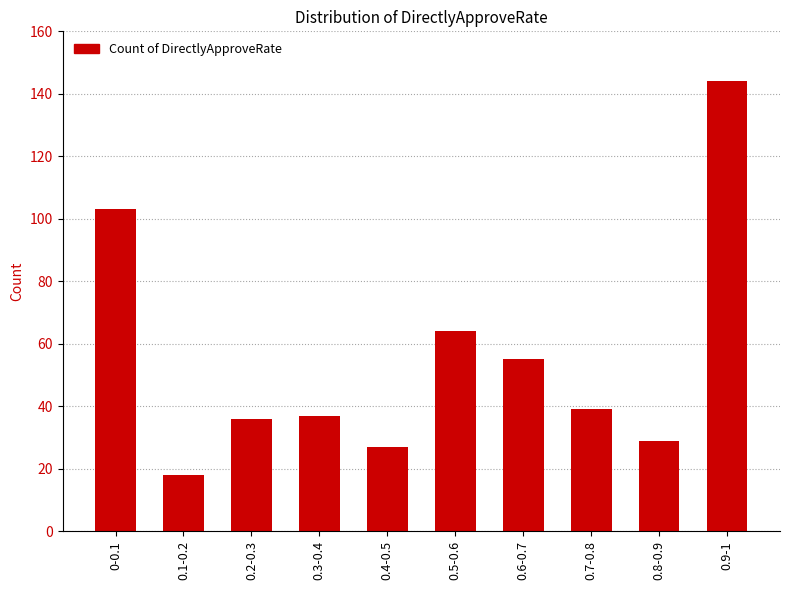

Reading right to left, extract all data points from this chart.

0.9-1=144	0.8-0.9=29	0.7-0.8=39	0.6-0.7=55	0.5-0.6=64	0.4-0.5=27	0.3-0.4=37	0.2-0.3=36	0.1-0.2=18	0-0.1=103